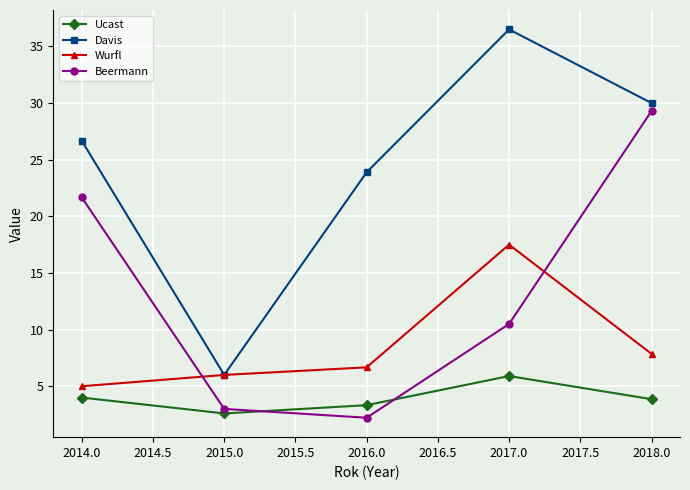

Which series has the largest range (max minus min)?

Davis